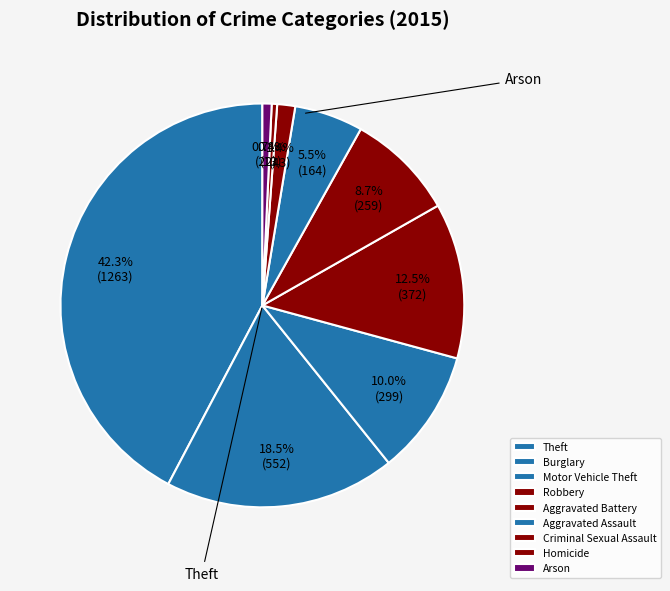

How many segments does this pie chart have?

9